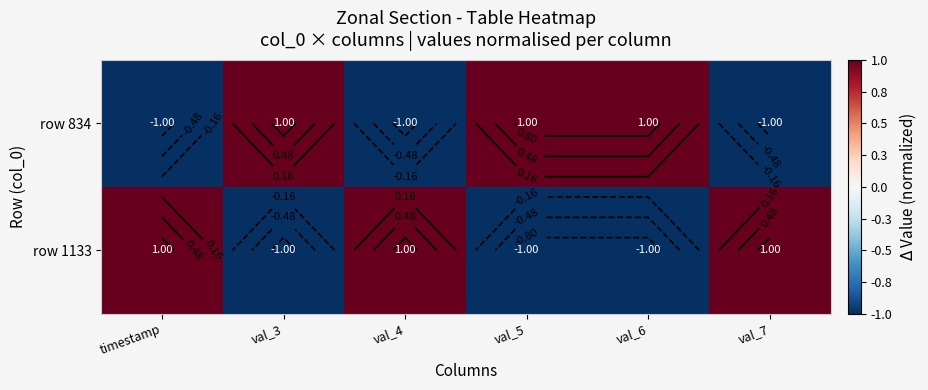

What is the spread (max minus min) of values at val_4?

2.0